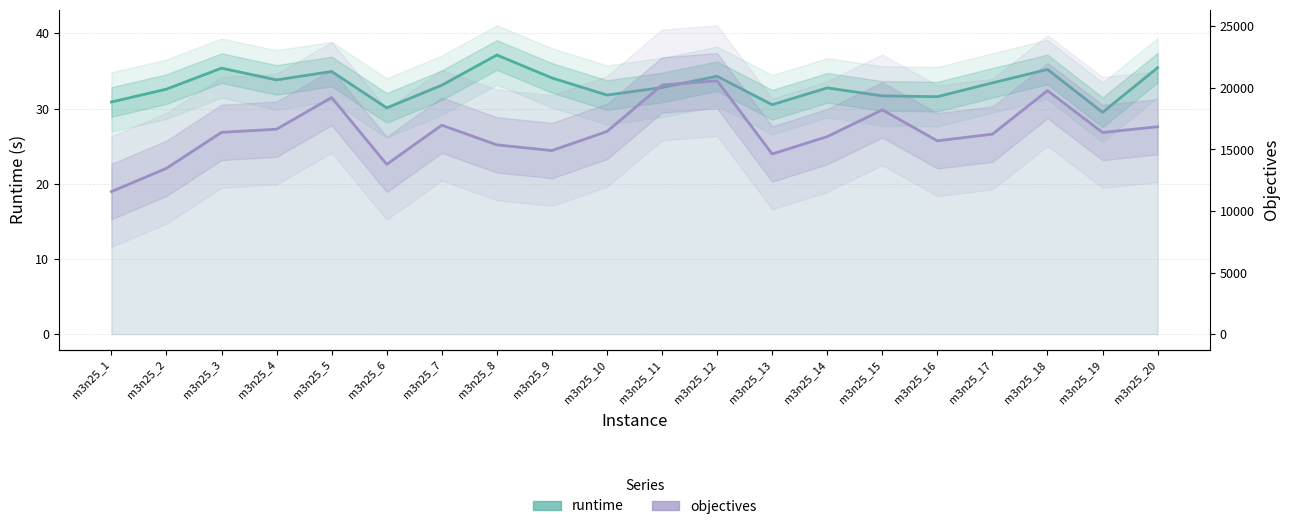

What is the value of the objectives point at the 10th from the left?

16462.0